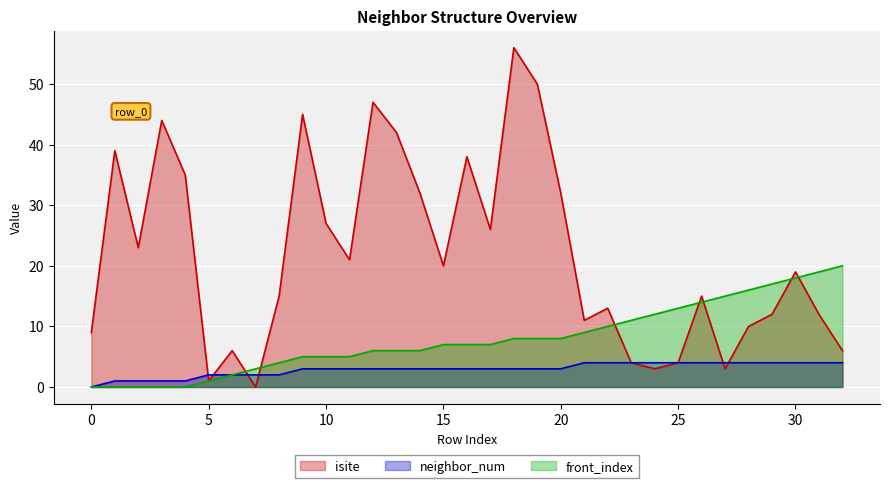

At 2, list the series in order from smallest to largest.

front_index, neighbor_num, isite